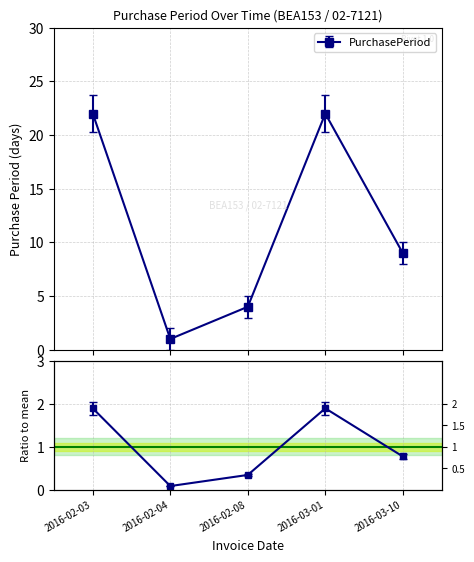

How many lines are shown in the chart?

1